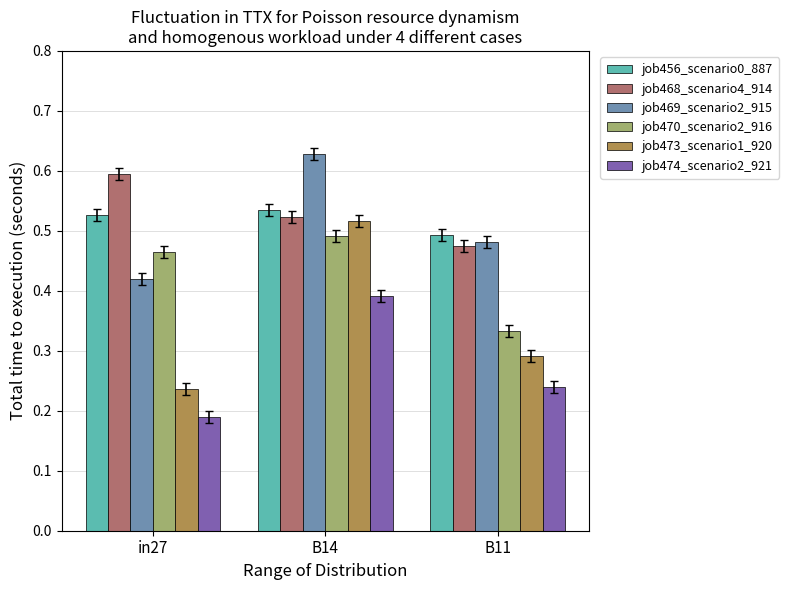

Count the job469_scenario2_915 values in the range 0 to 1.

3